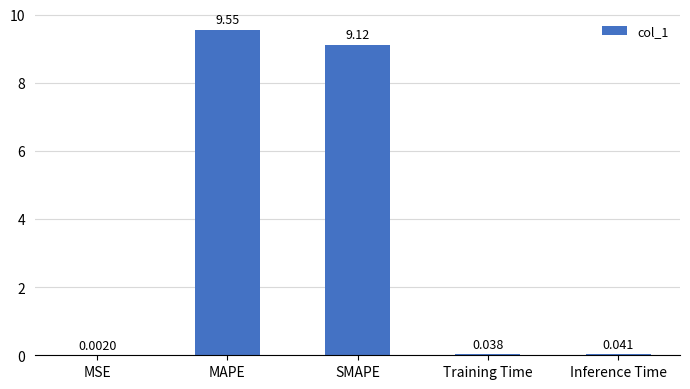

What is the sum of all values?

18.8